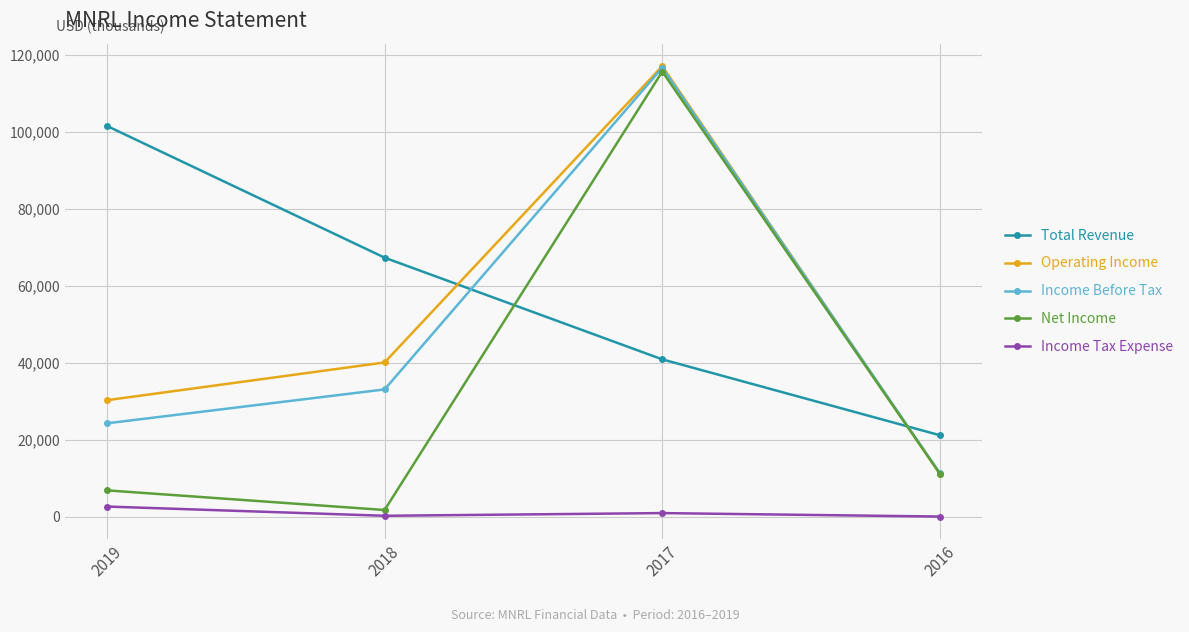

What is the value of the Income Tax Expense point at the 1st from the left?

2700